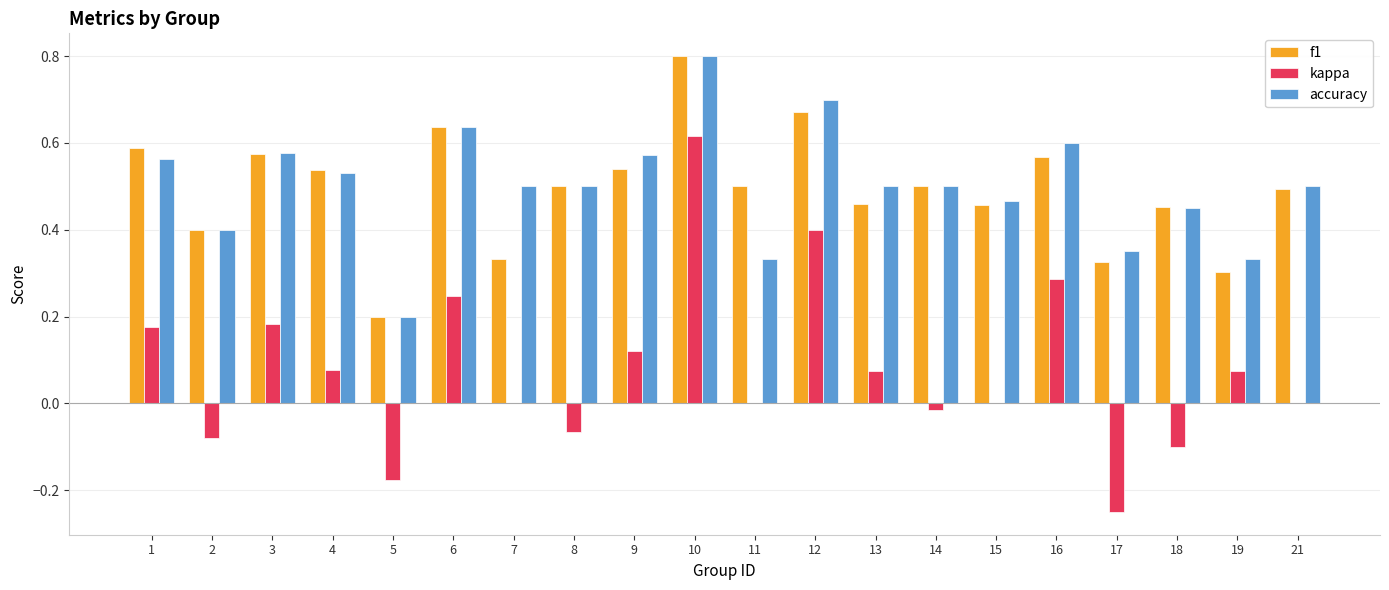

Which category has the highest value across all series?

10